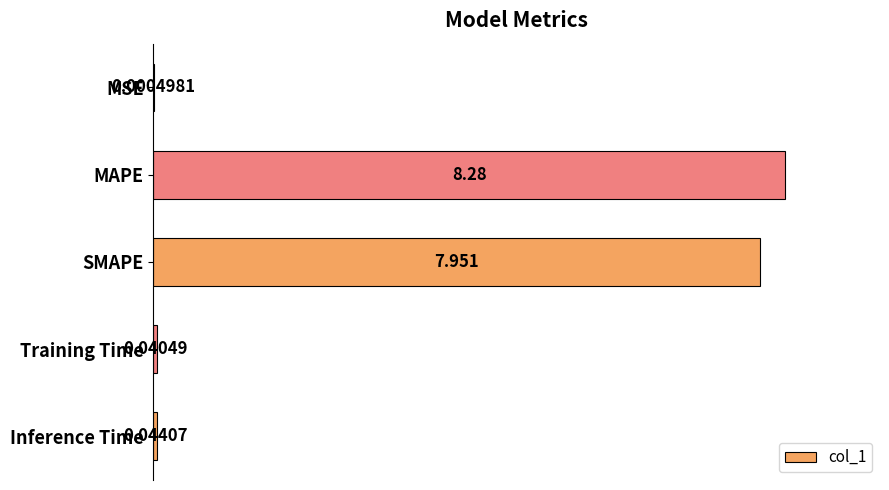

Which category has the highest value across all series?

MAPE